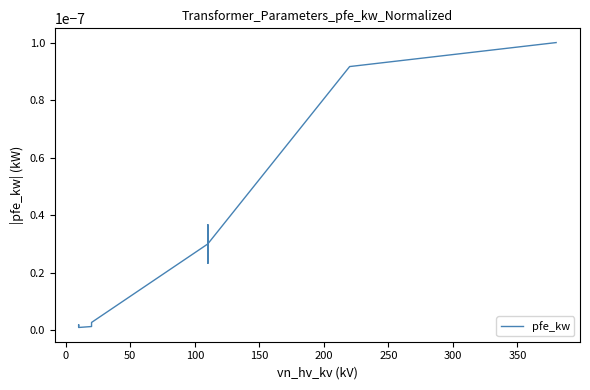

True or false: the data shows 0.0 at 0.

False